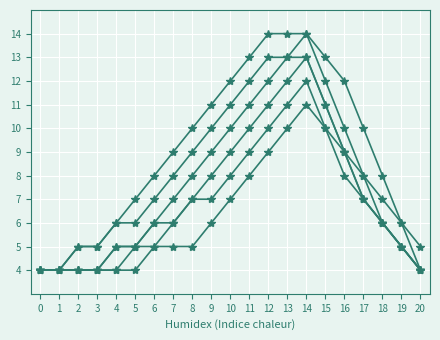

How many lines are shown in the chart?

6